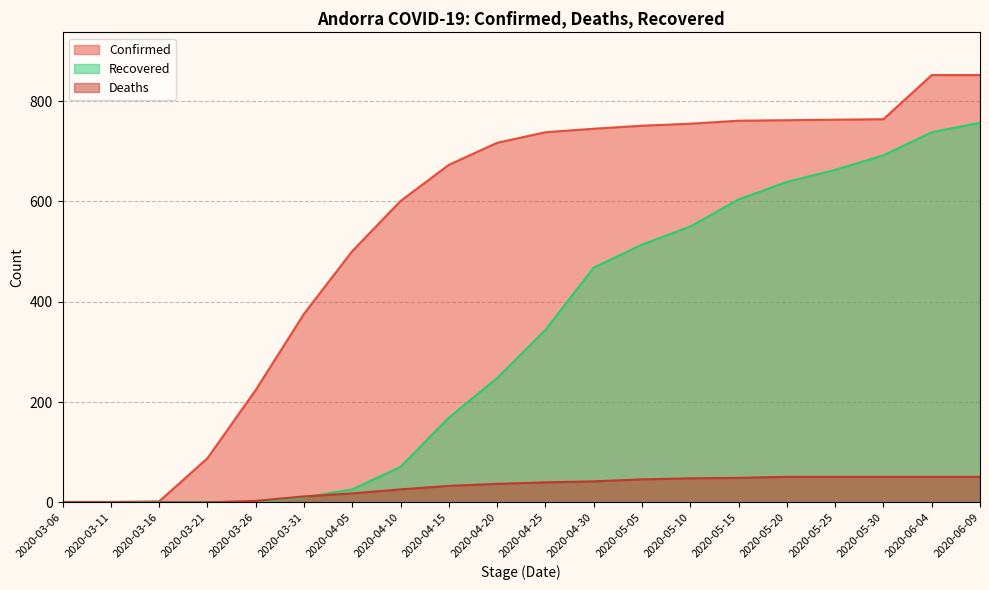

How many values in the Deaths series exceed 40?

9